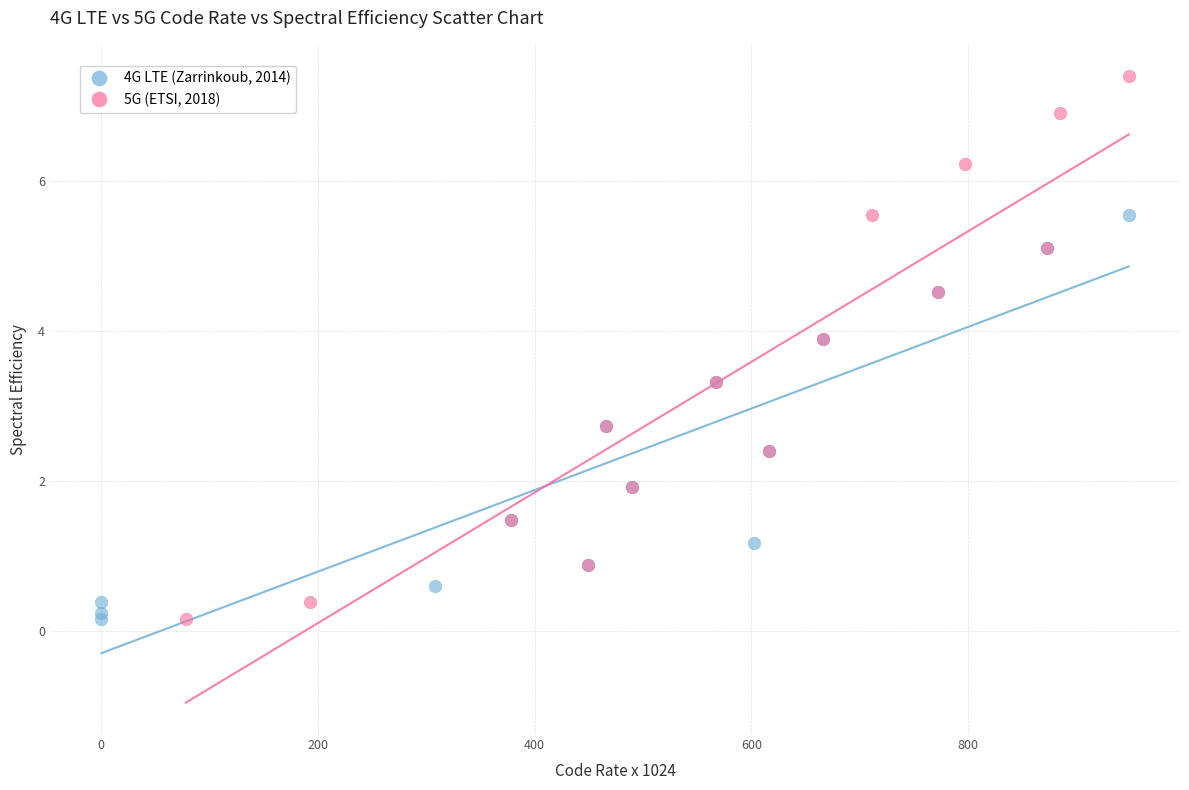

Which series reaches the maximum Y coordinate?

5G (ETSI, 2018)